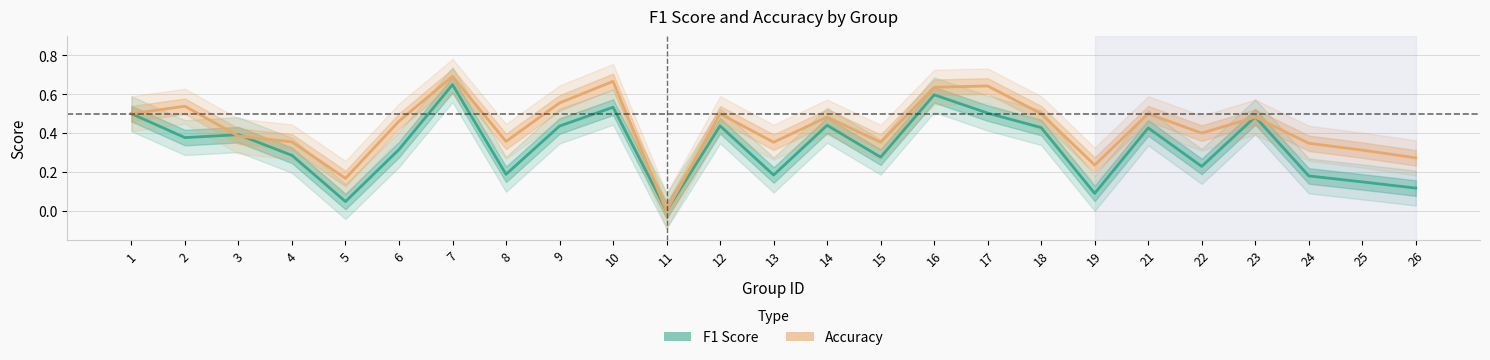

List the labels in order of Accuracy value, smallest first.

11, 5, 19, 26, 25, 24, 13, 15, 4, 8, 3, 22, 6, 14, 23, 1, 12, 18, 21, 2, 9, 16, 17, 10, 7